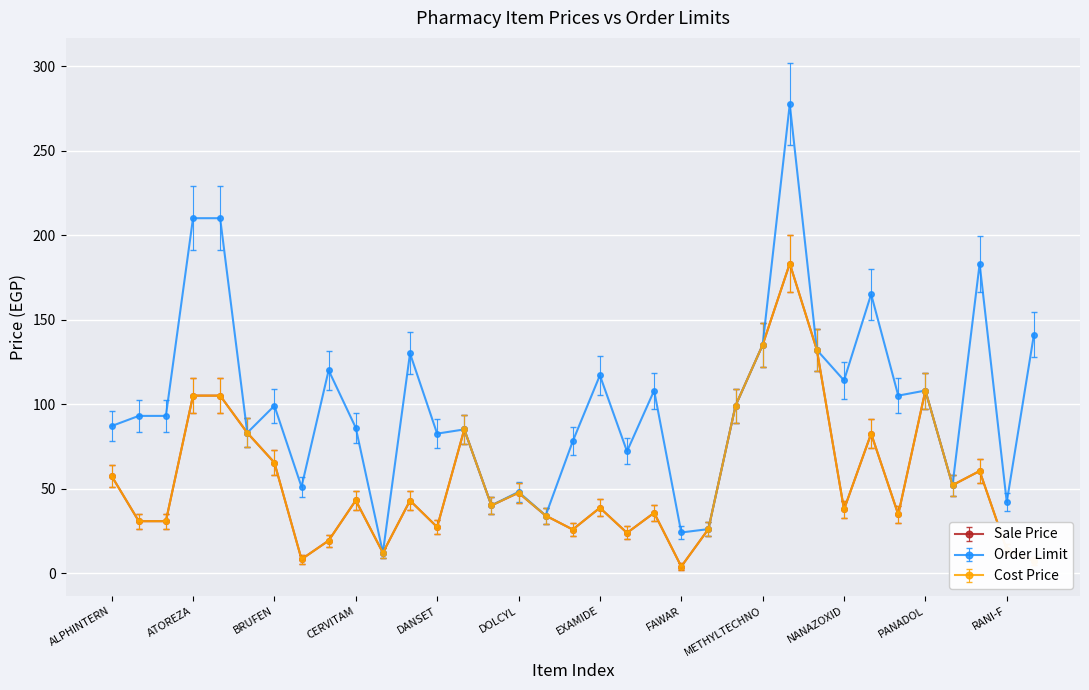

Is this an area chart (filled region under the line)?

No